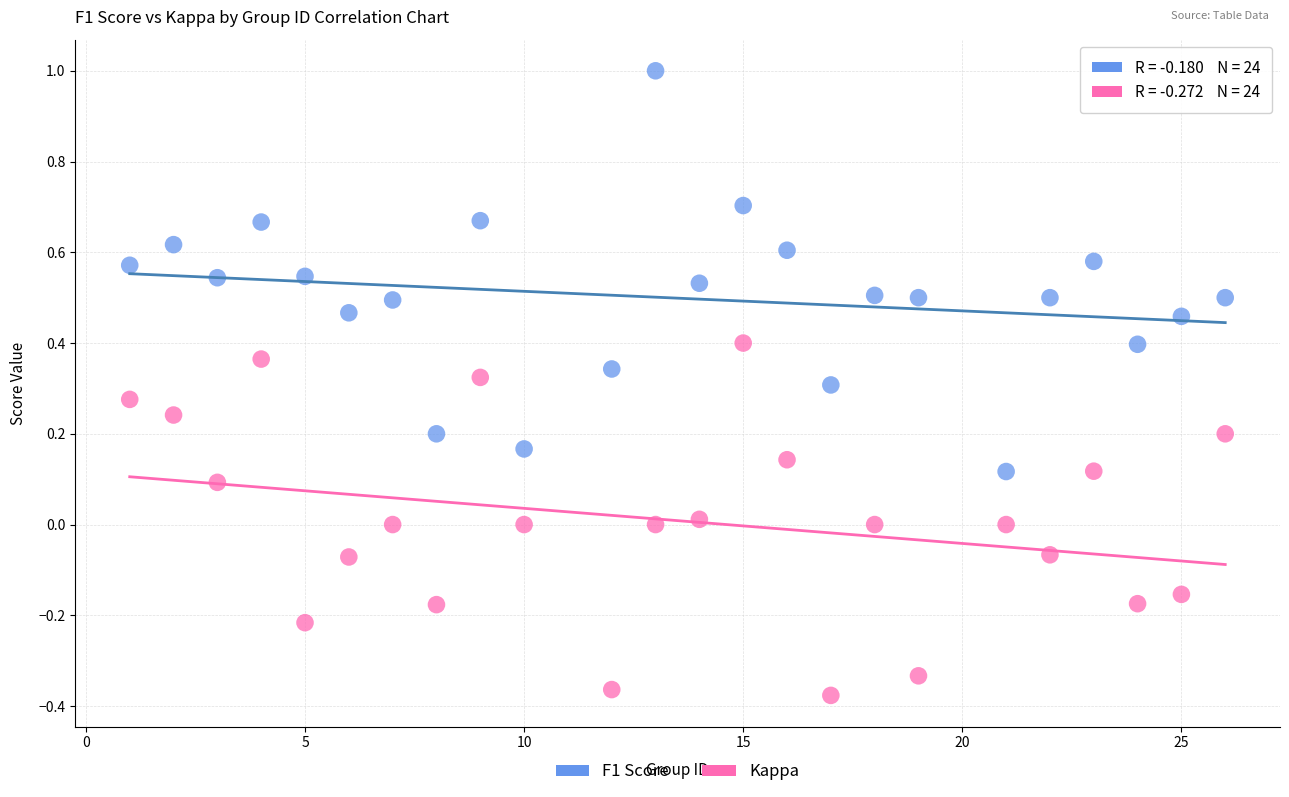

Across all data points, what is the range of X values (max minus min)?

25.0